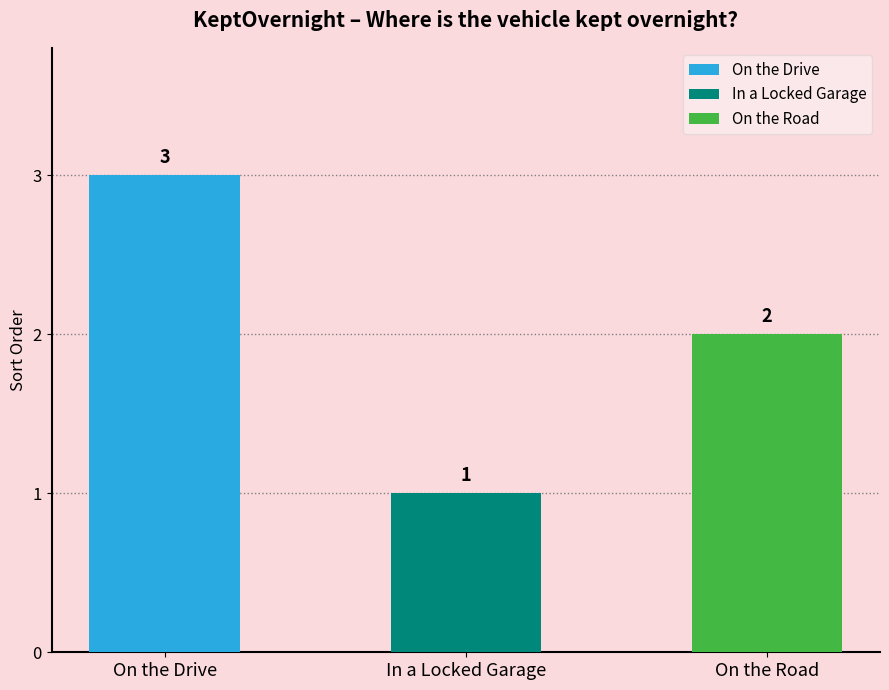

What is the label of the 3rd bar from the right?

On the Drive